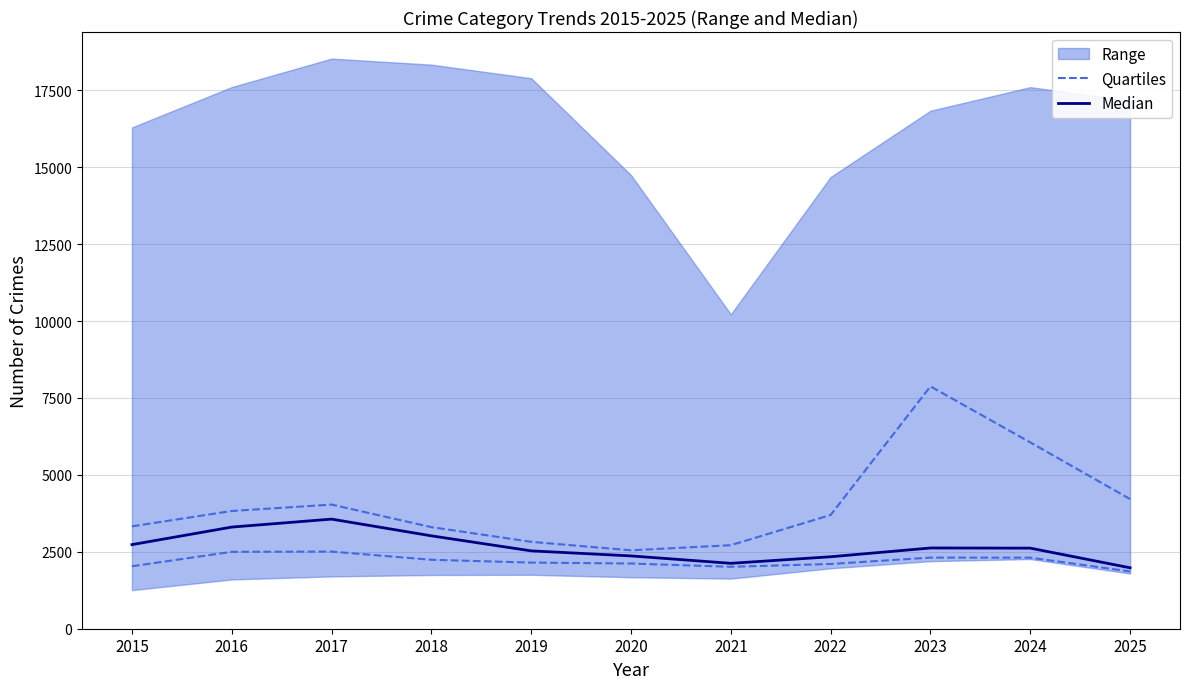

True or false: Median and Quartiles cross at least once.

False